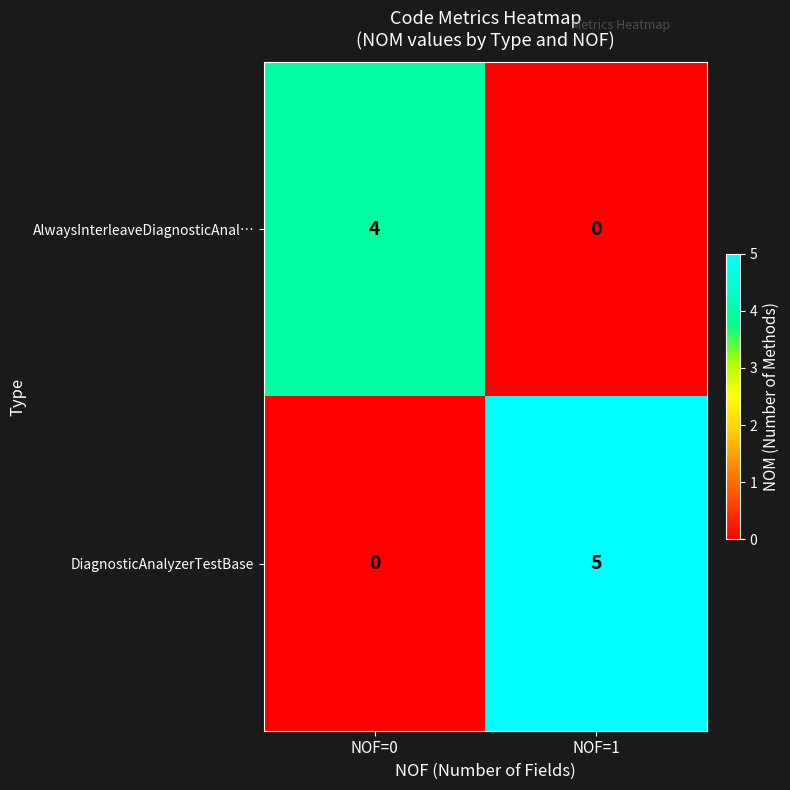

How many data points does each series have?

2